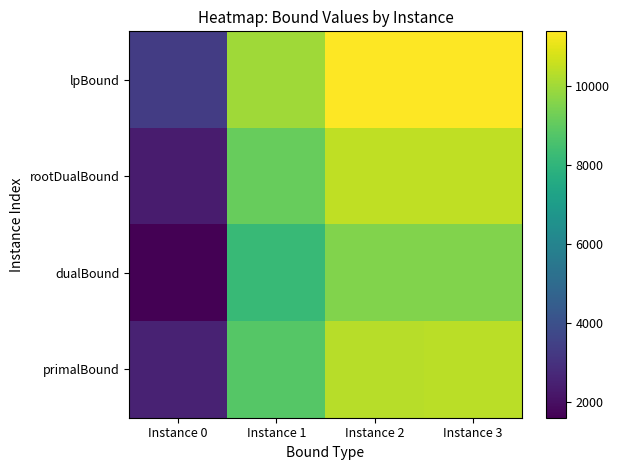

Which series has the largest total across all categories?

lpBound